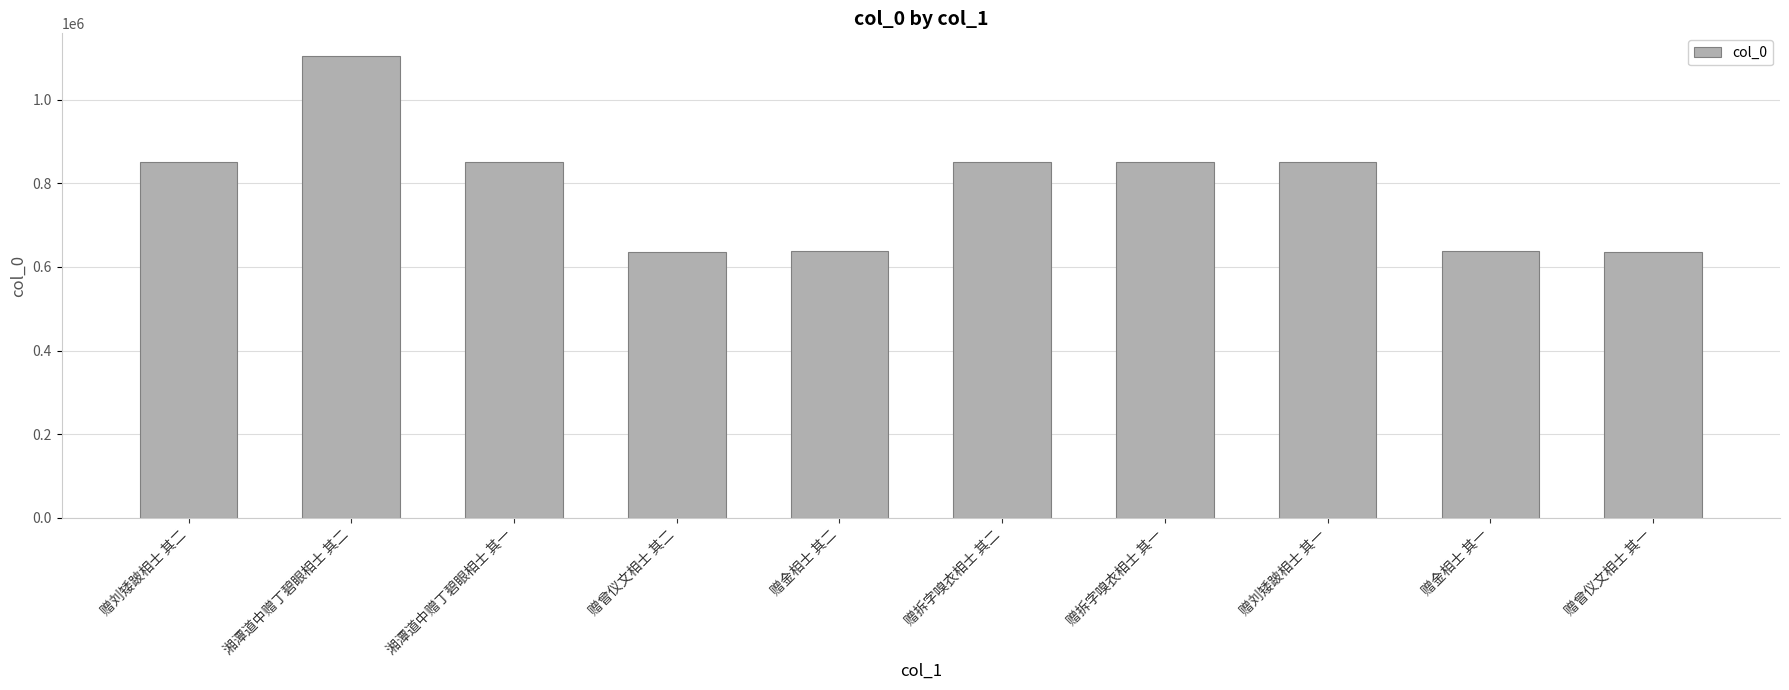

What is the maximum value shown in the chart?

1103381